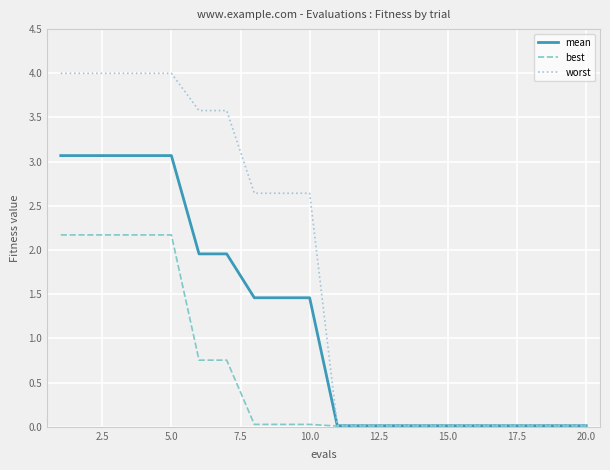

Which series has the widest spread of values?

worst